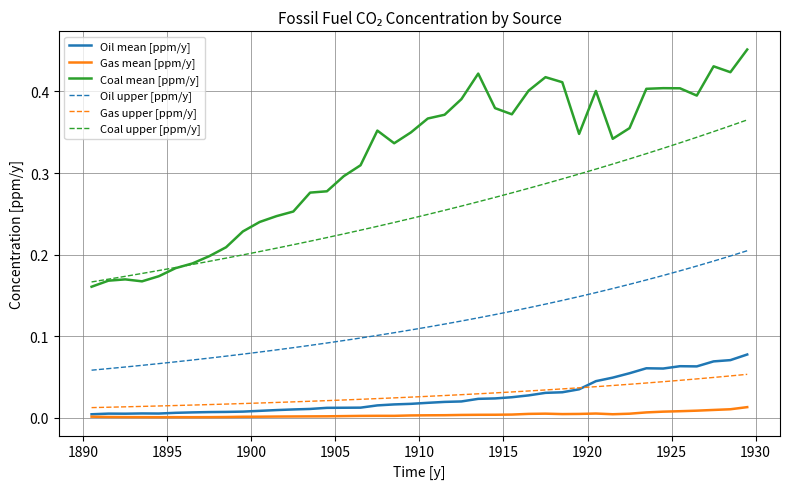

Which series has the widest spread of values?

Coal mean [ppm/y]